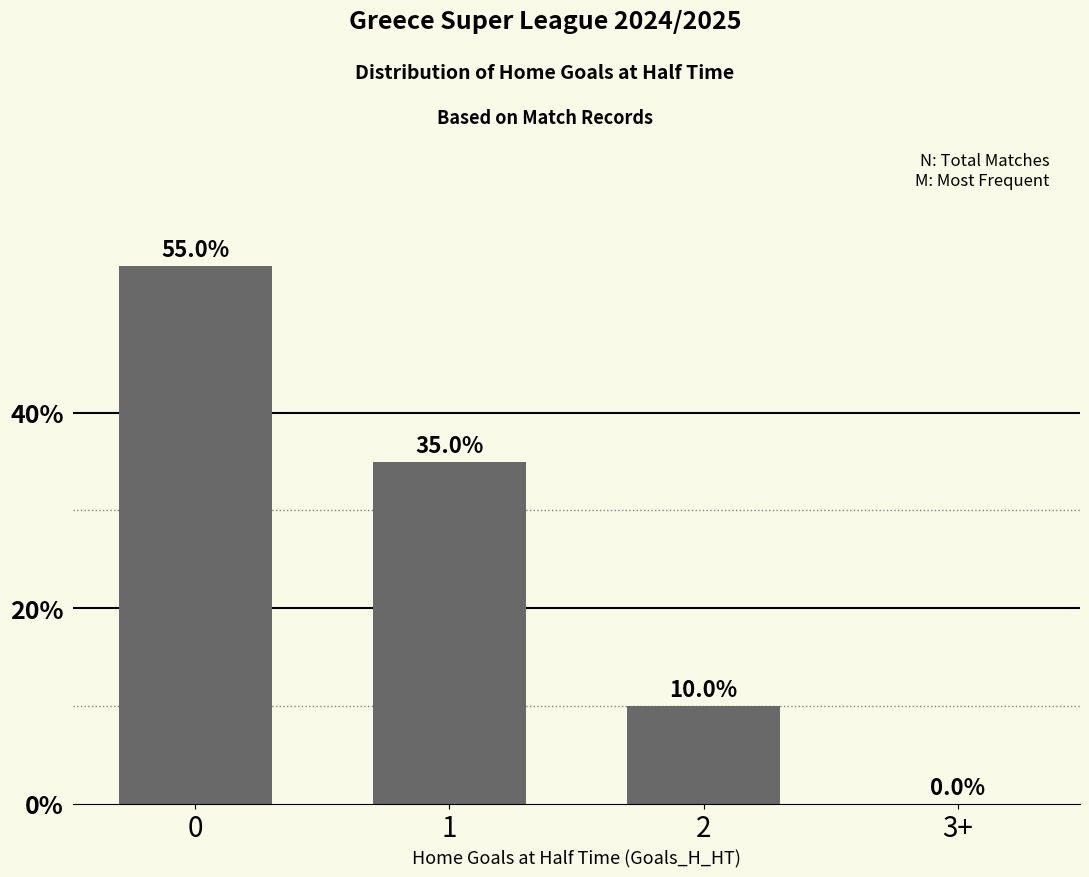

Reading left to right, transcribe all the data shown in this chart.

0=55	1=35	2=10	3+=0